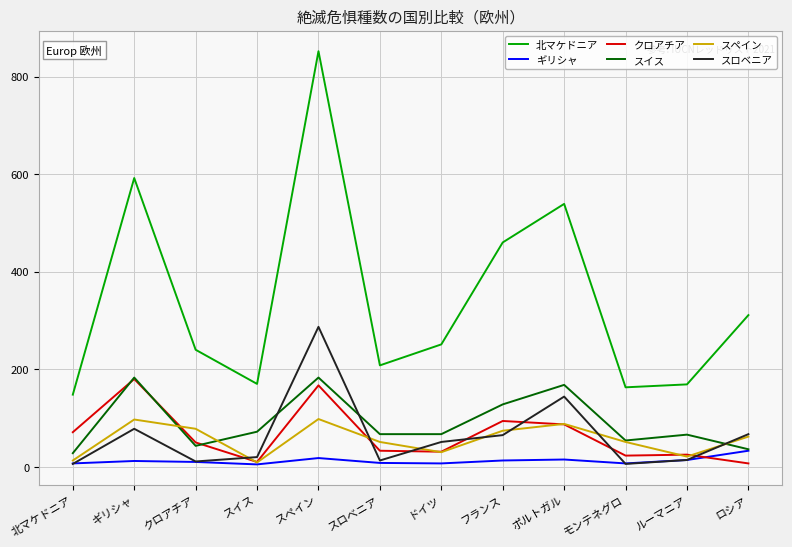

What is the difference between the second highest and second lowest values in the スロベニア series?

138